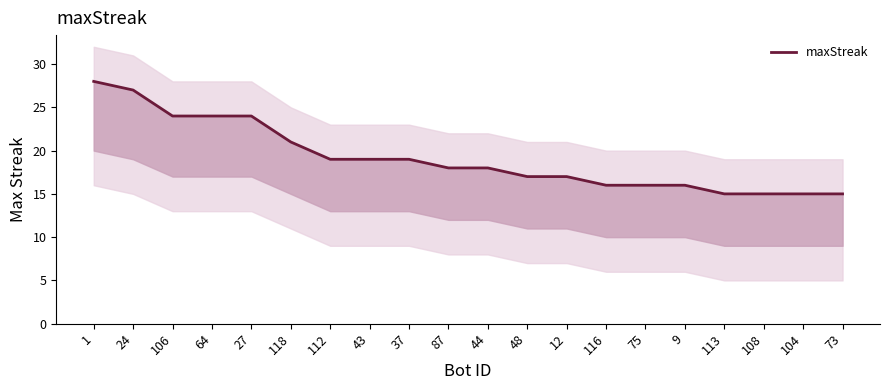

What is the sum of all values?

383